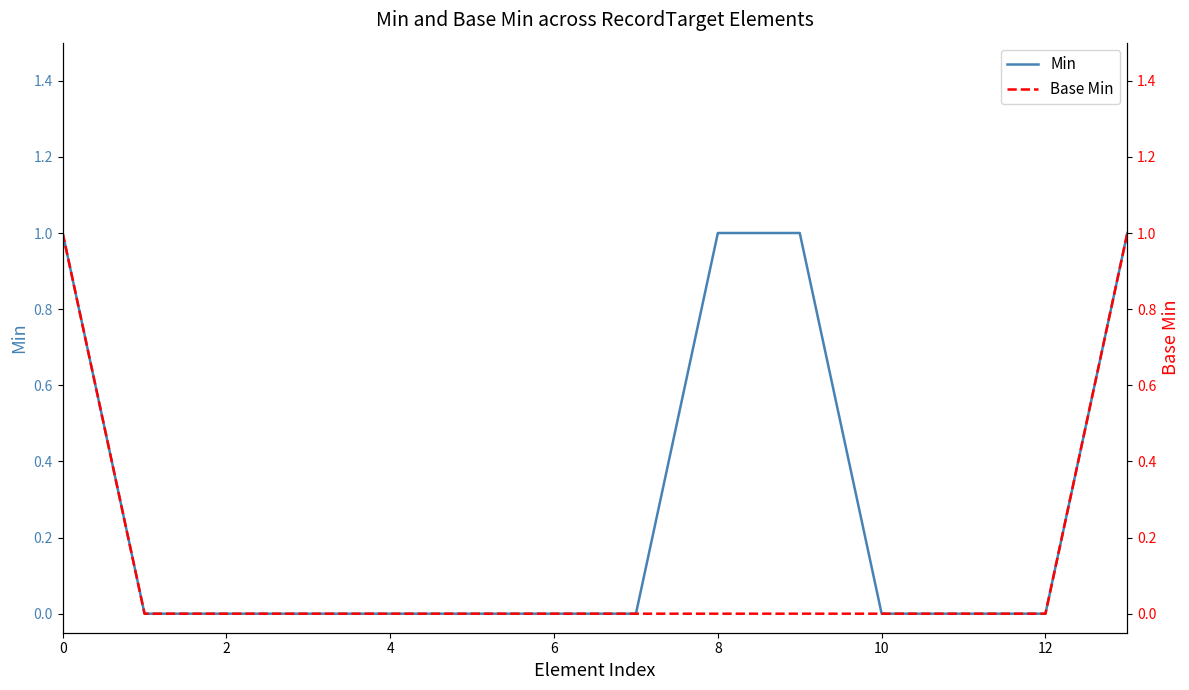

How many values in Min are above zero?

4